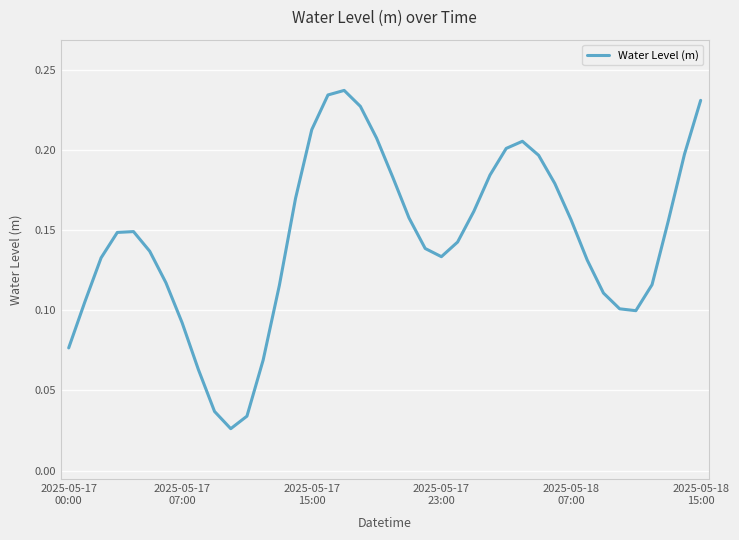

What is the average value?

0.1